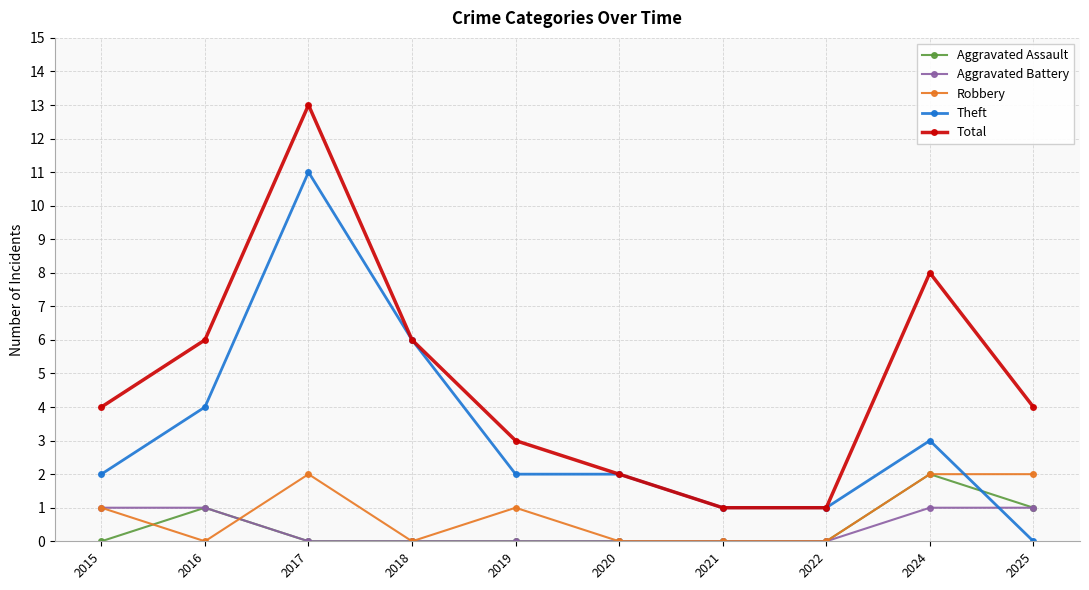

At which category is the sum across all series the highest?

2017